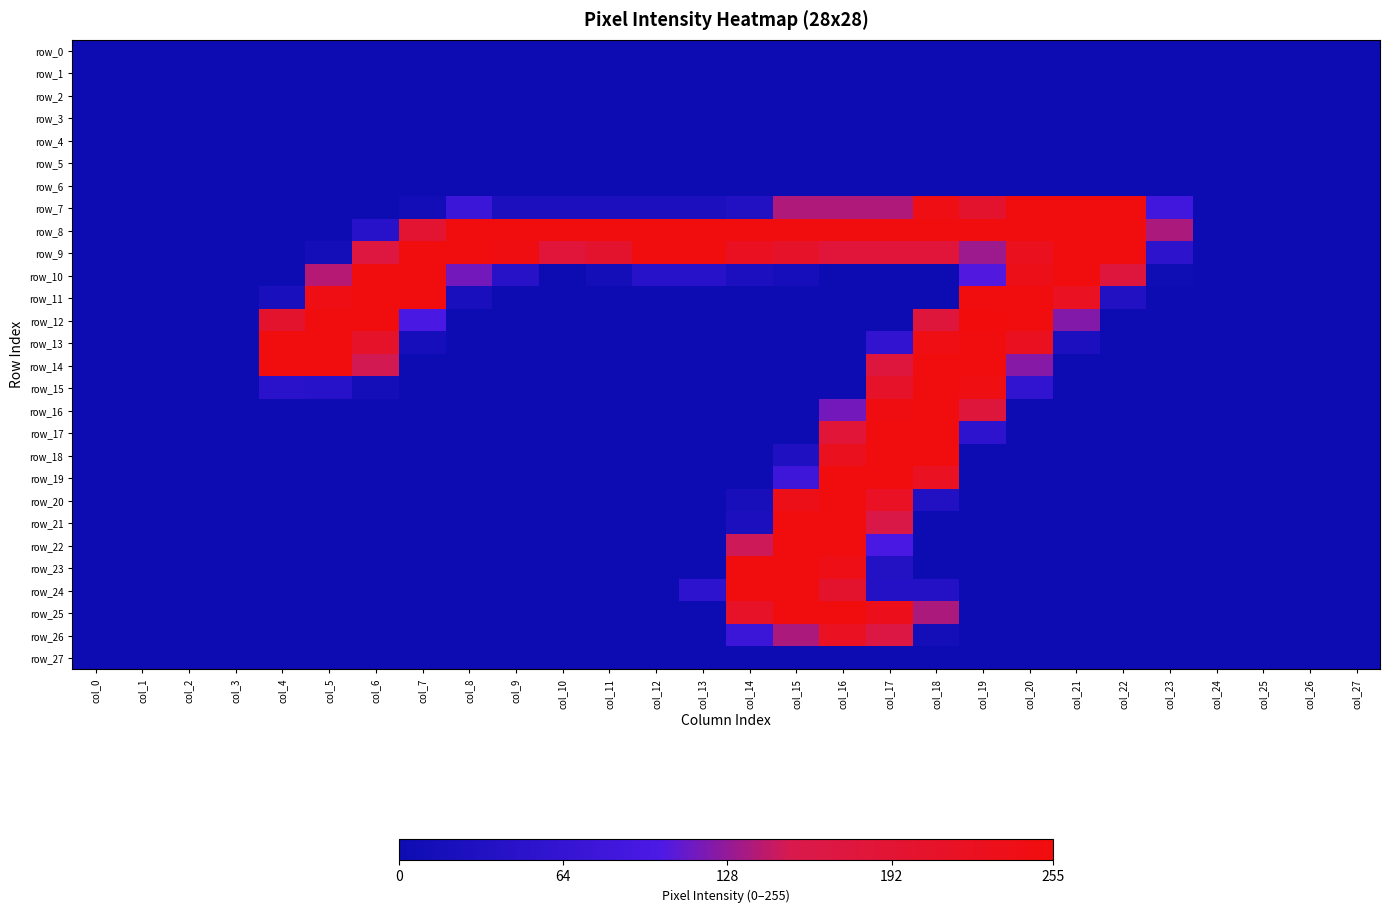

Where is row_4 nearest to the value 0?

col_0